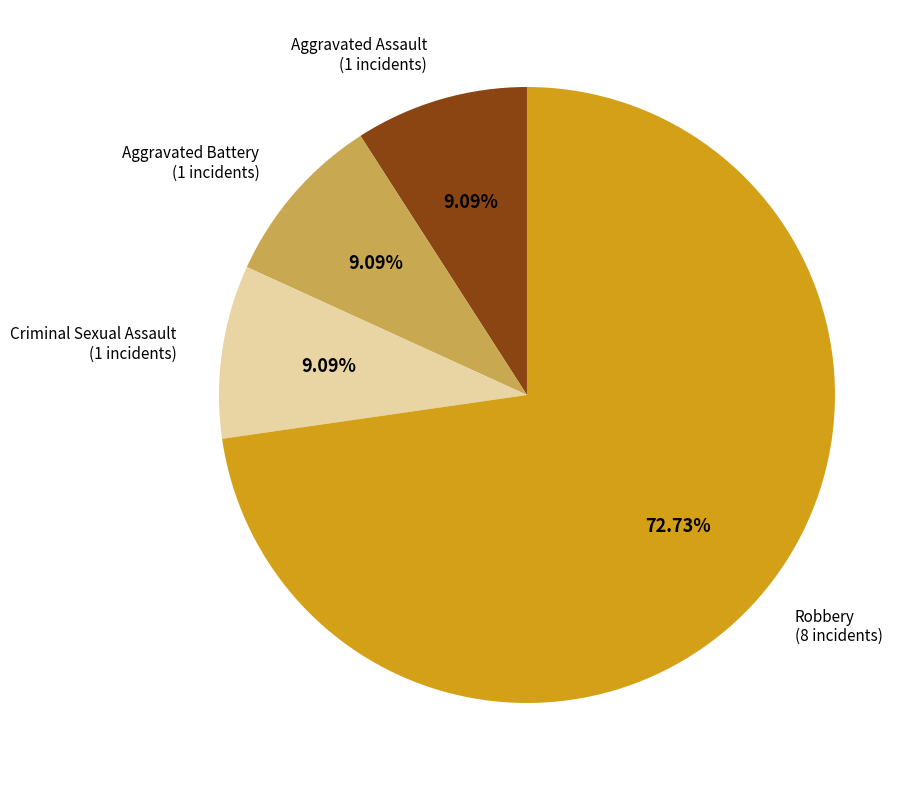

To the nearest percent, what is the combined percentage of Aggravated Assault and Aggravated Battery?

18%